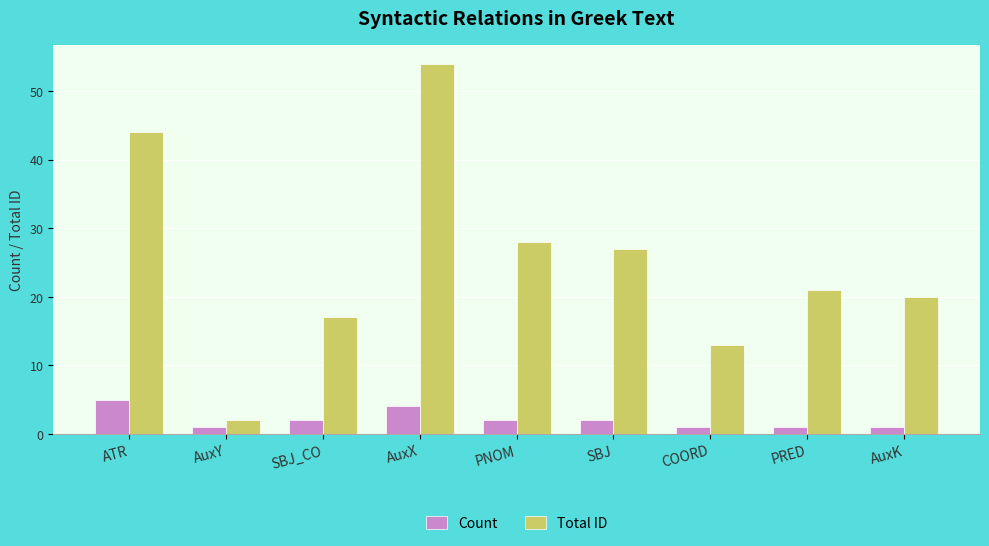

Which category has the lowest value in the Total ID series?

AuxY